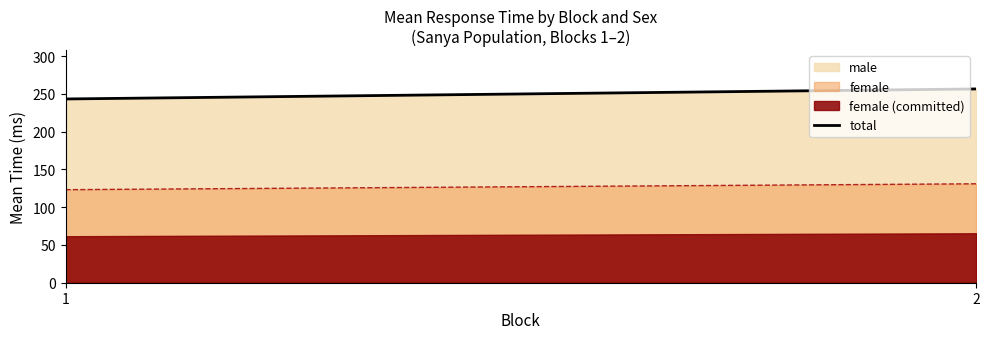

What is the average value?

250.0